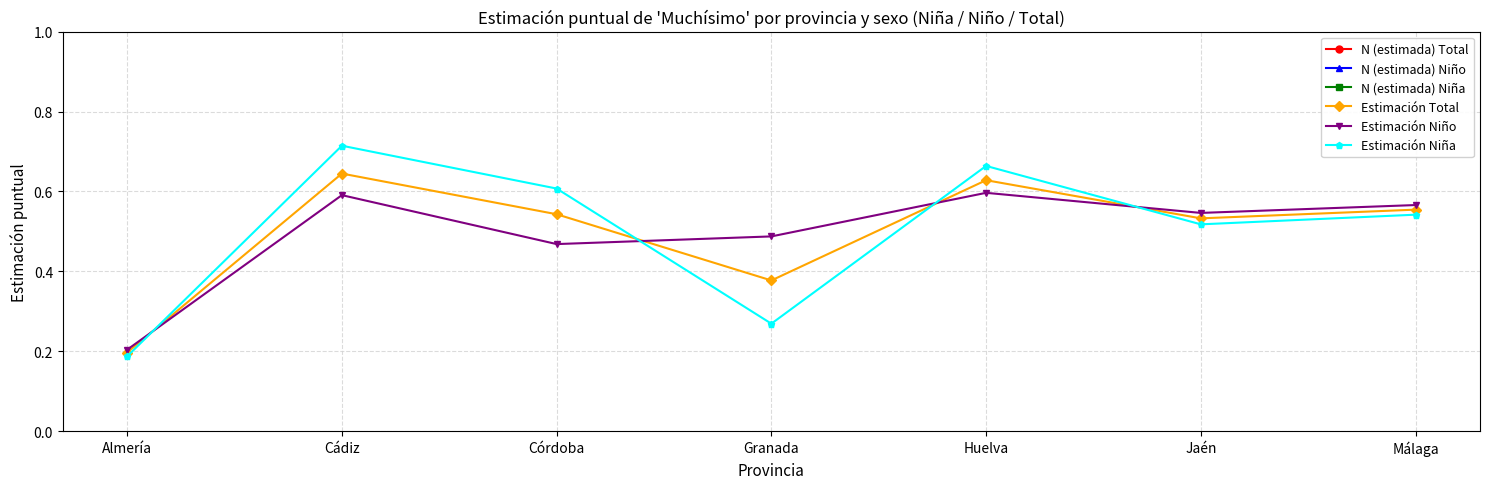

Is this an area chart (filled region under the line)?

No